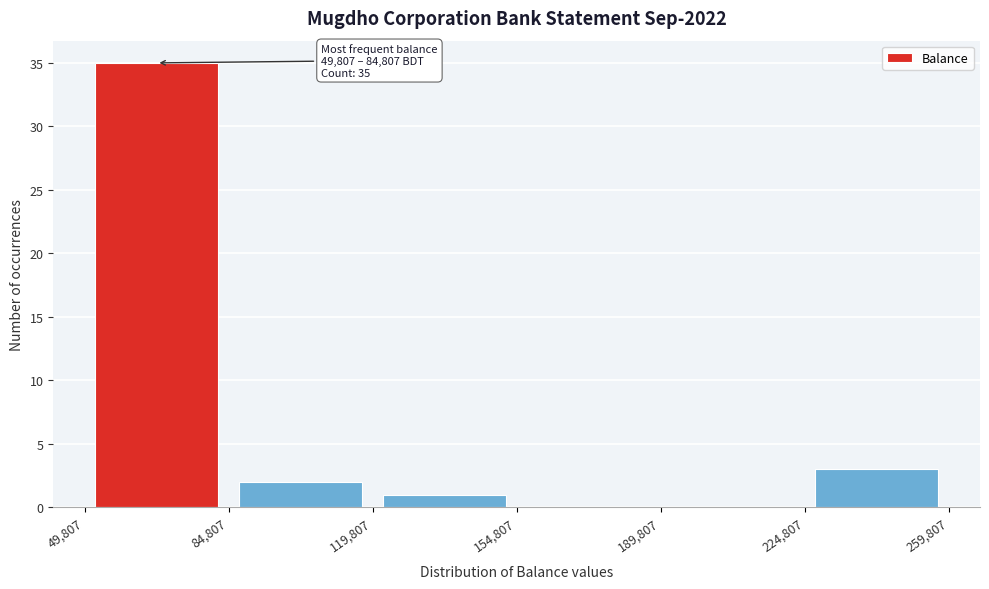

Over which range of the x-axis is the bar tallest?

49,807 to 84,807